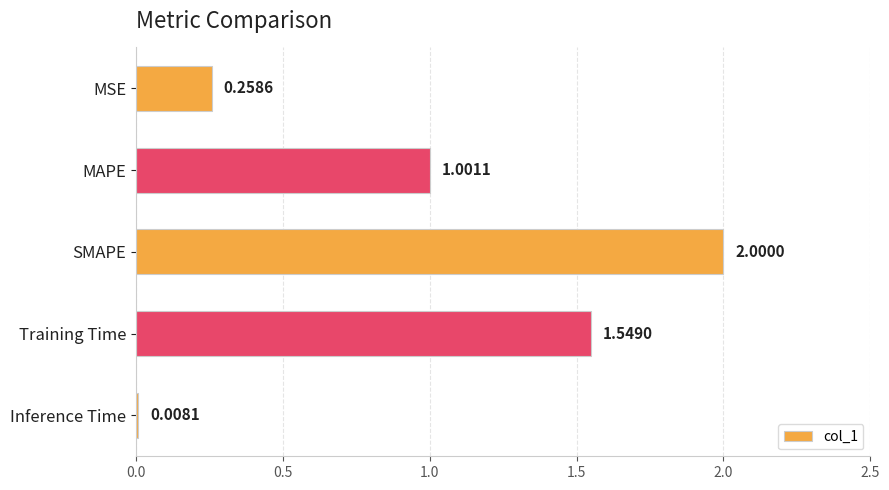

Between MAPE and SMAPE, which is larger?

SMAPE